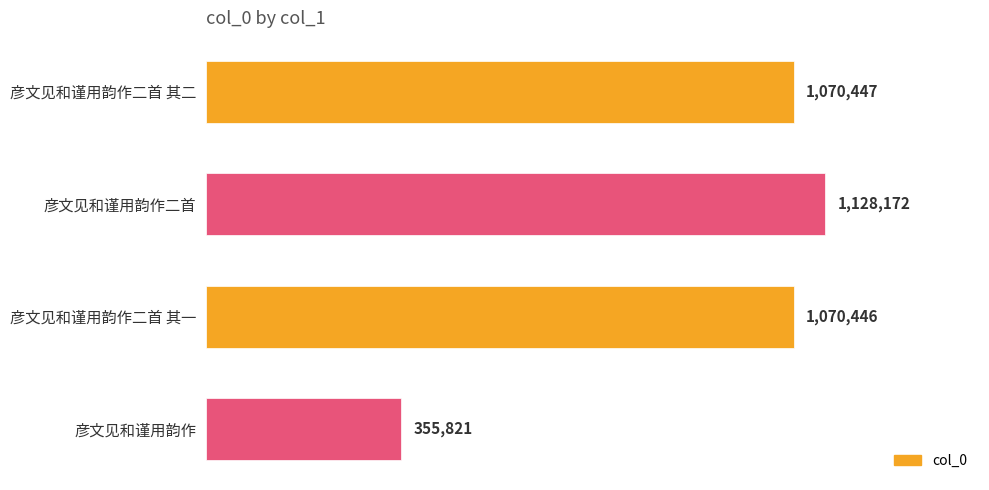

Does the chart contain any negative values?

No